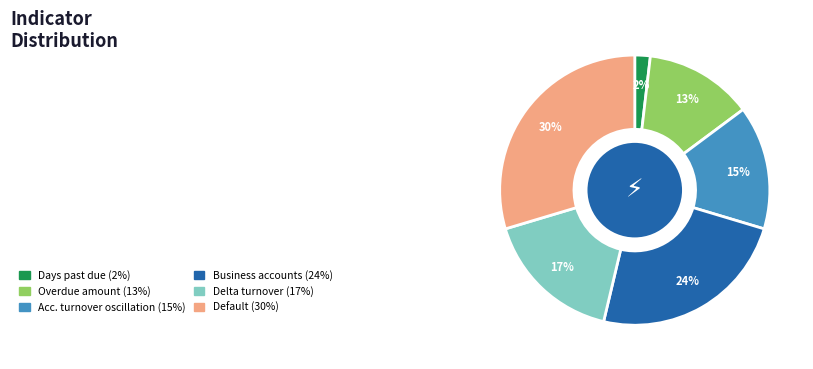

To the nearest percent, what is the average slice percentage?

17%